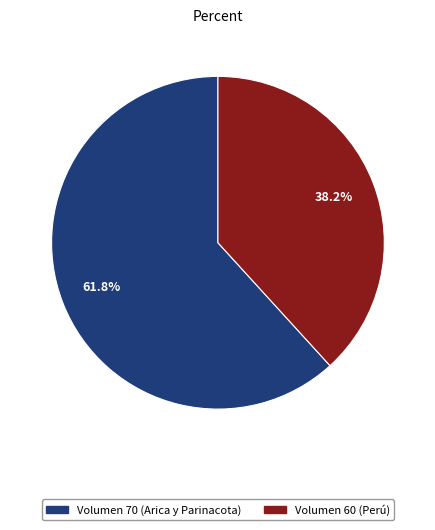

Which has a higher value, Volumen 70 (Arica y Parinacota) or Volumen 60 (Perú)?

Volumen 70 (Arica y Parinacota)